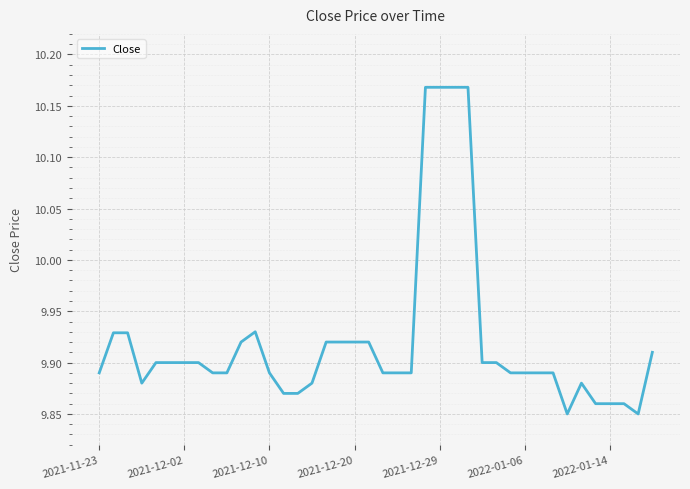

What is the difference between the maximum and minimum values?

0.3